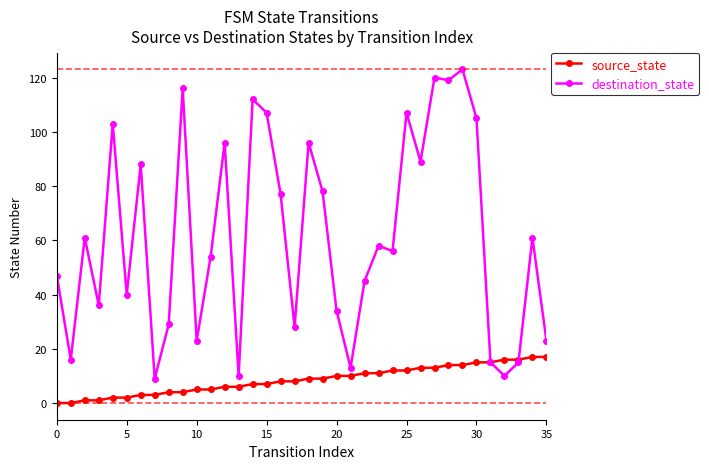

Which series has the widest spread of values?

destination_state